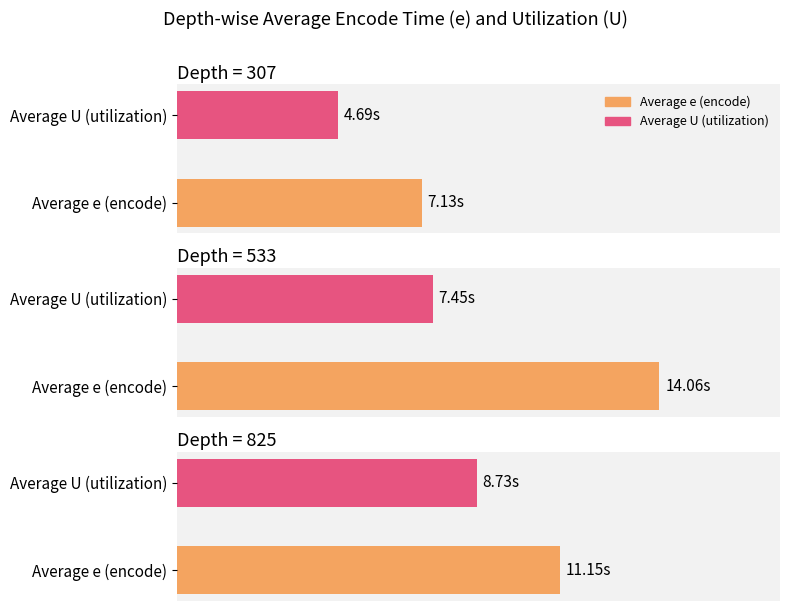

Between 5 and 26, which series saw the biggest shift?

U